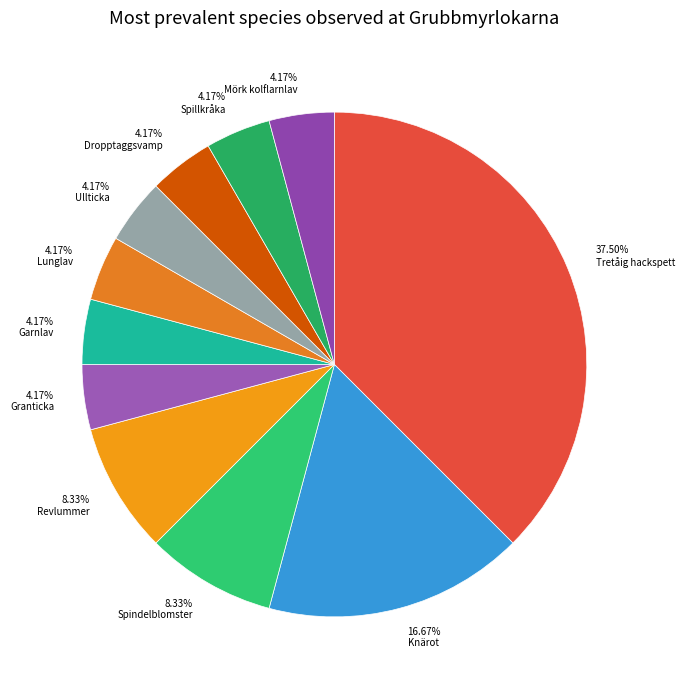

To the nearest percent, what percentage of the pie is Garnlav?

4%